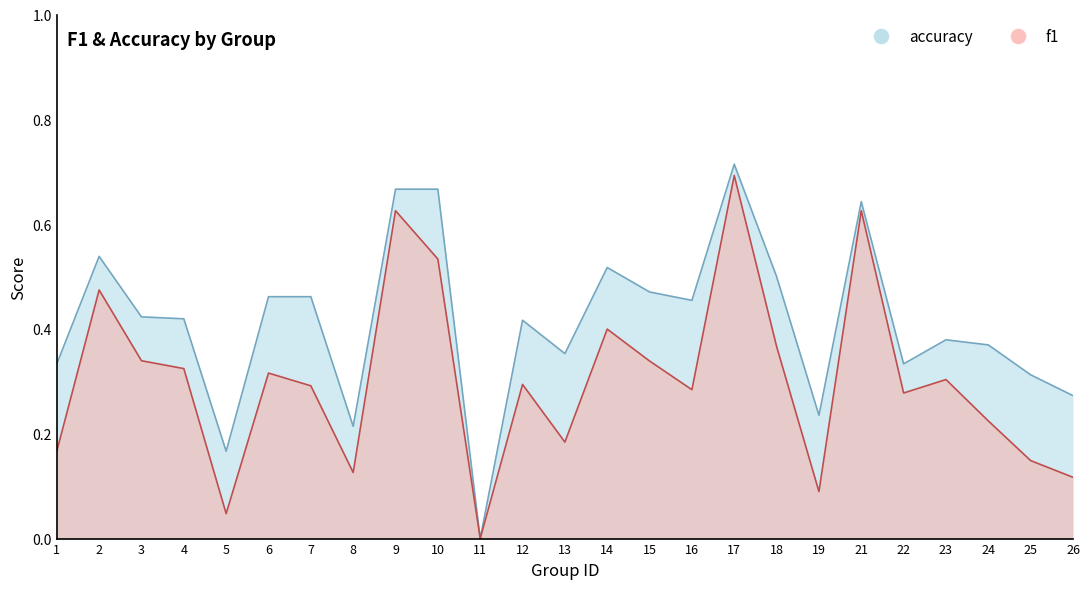

Where is the first local maximum for accuracy?

2